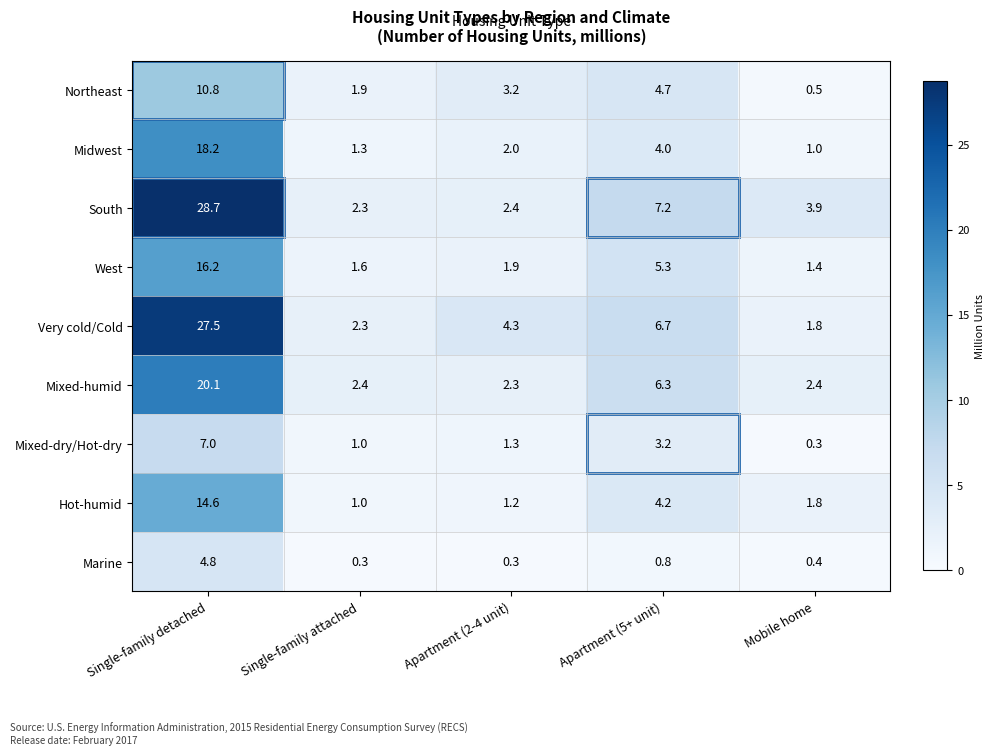

Where is Northeast nearest to the value 5?

Apartment (5+ unit)